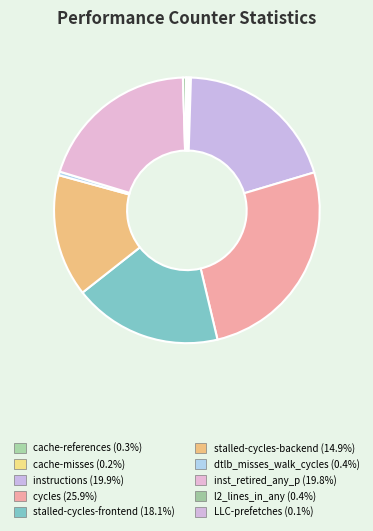

Is inst_retired_any_p the majority of the pie?

No